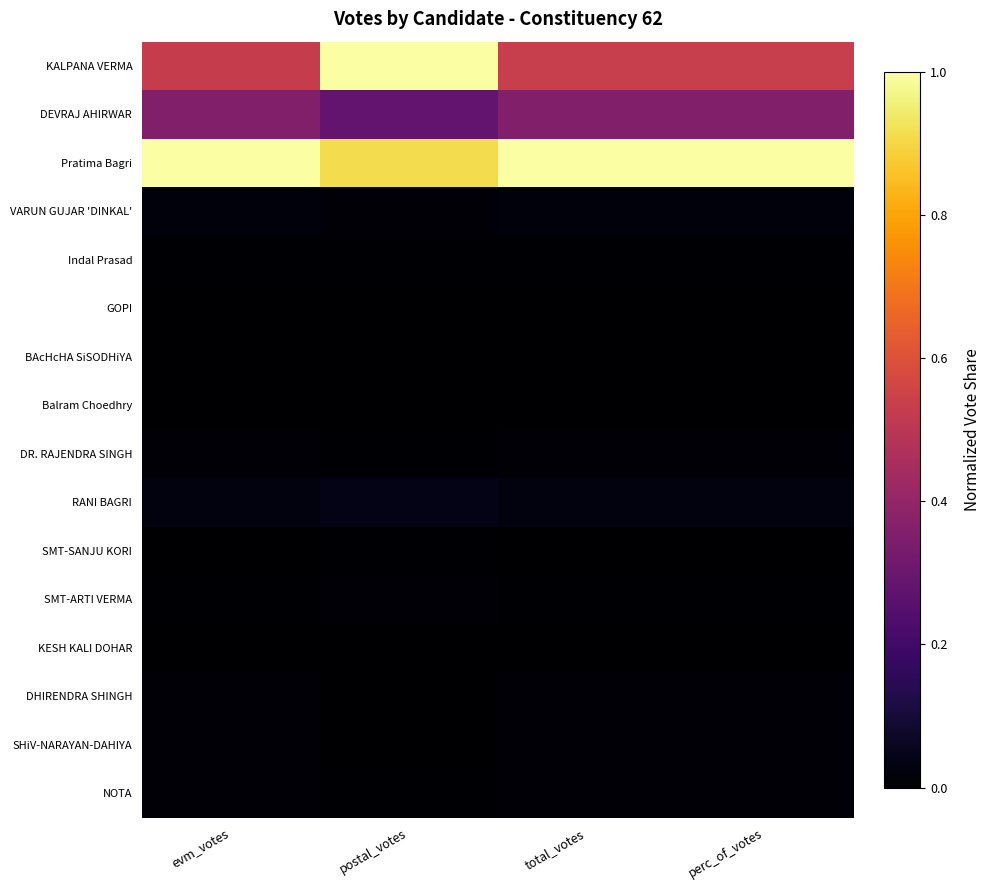

Reading right to left, transcribe all the data shown in this chart.

KALPANA VERMA: perc_of_votes=0.5	total_votes=0.5	postal_votes=1.0	evm_votes=0.5
DEVRAJ AHIRWAR: perc_of_votes=0.4	total_votes=0.4	postal_votes=0.3	evm_votes=0.4
Pratima Bagri: perc_of_votes=1.0	total_votes=1.0	postal_votes=0.9	evm_votes=1.0
VARUN GUJAR 'DINKAL': perc_of_votes=0.0	total_votes=0.0	postal_votes=0.0	evm_votes=0.0
Indal Prasad: perc_of_votes=0.0	total_votes=0.0	postal_votes=0.0	evm_votes=0.0
GOPI: perc_of_votes=0.0	total_votes=0.0	postal_votes=0.0	evm_votes=0.0
BAcHcHA SiSODHiYA: perc_of_votes=0.0	total_votes=0.0	postal_votes=0.0	evm_votes=0.0
Balram Choedhry: perc_of_votes=0.0	total_votes=0.0	postal_votes=0.0	evm_votes=0.0
DR. RAJENDRA SINGH: perc_of_votes=0.0	total_votes=0.0	postal_votes=0.0	evm_votes=0.0
RANI BAGRI: perc_of_votes=0.0	total_votes=0.0	postal_votes=0.0	evm_votes=0.0
SMT-SANJU KORI: perc_of_votes=0.0	total_votes=0.0	postal_votes=0.0	evm_votes=0.0
SMT-ARTI VERMA: perc_of_votes=0.0	total_votes=0.0	postal_votes=0.0	evm_votes=0.0
KESH KALI DOHAR: perc_of_votes=0.0	total_votes=0.0	postal_votes=0.0	evm_votes=0.0
DHIRENDRA SHINGH: perc_of_votes=0.0	total_votes=0.0	postal_votes=0.0	evm_votes=0.0
SHiV-NARAYAN-DAHIYA: perc_of_votes=0.0	total_votes=0.0	postal_votes=0.0	evm_votes=0.0
NOTA: perc_of_votes=0.0	total_votes=0.0	postal_votes=0.0	evm_votes=0.0